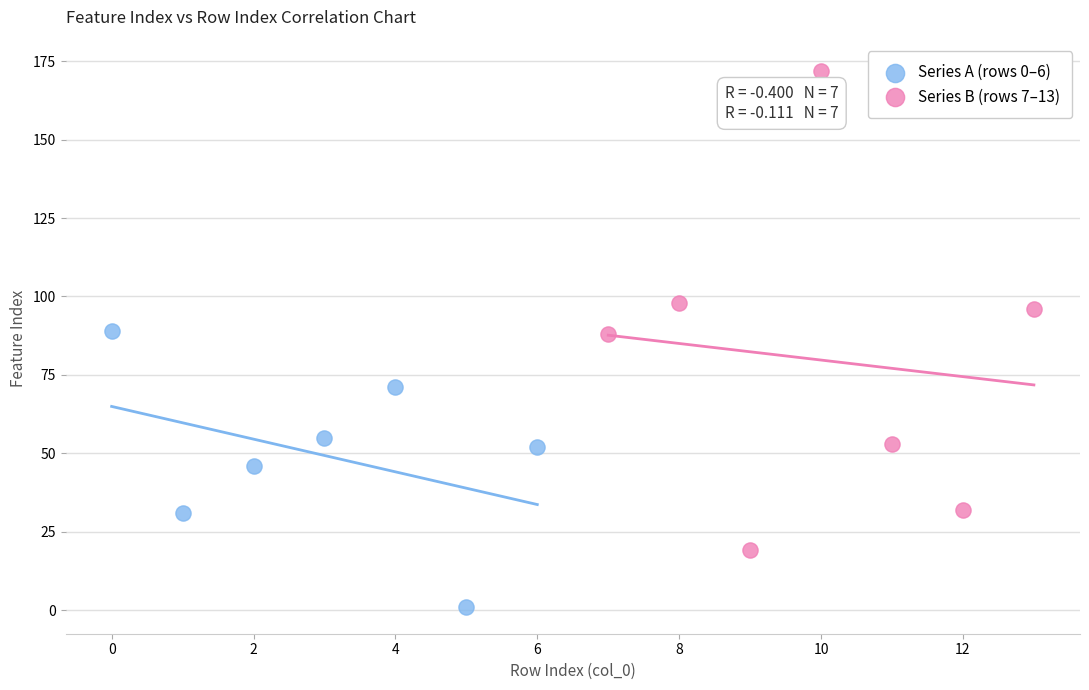

Which series contains the highest Y value?

Series B (rows 7–13)